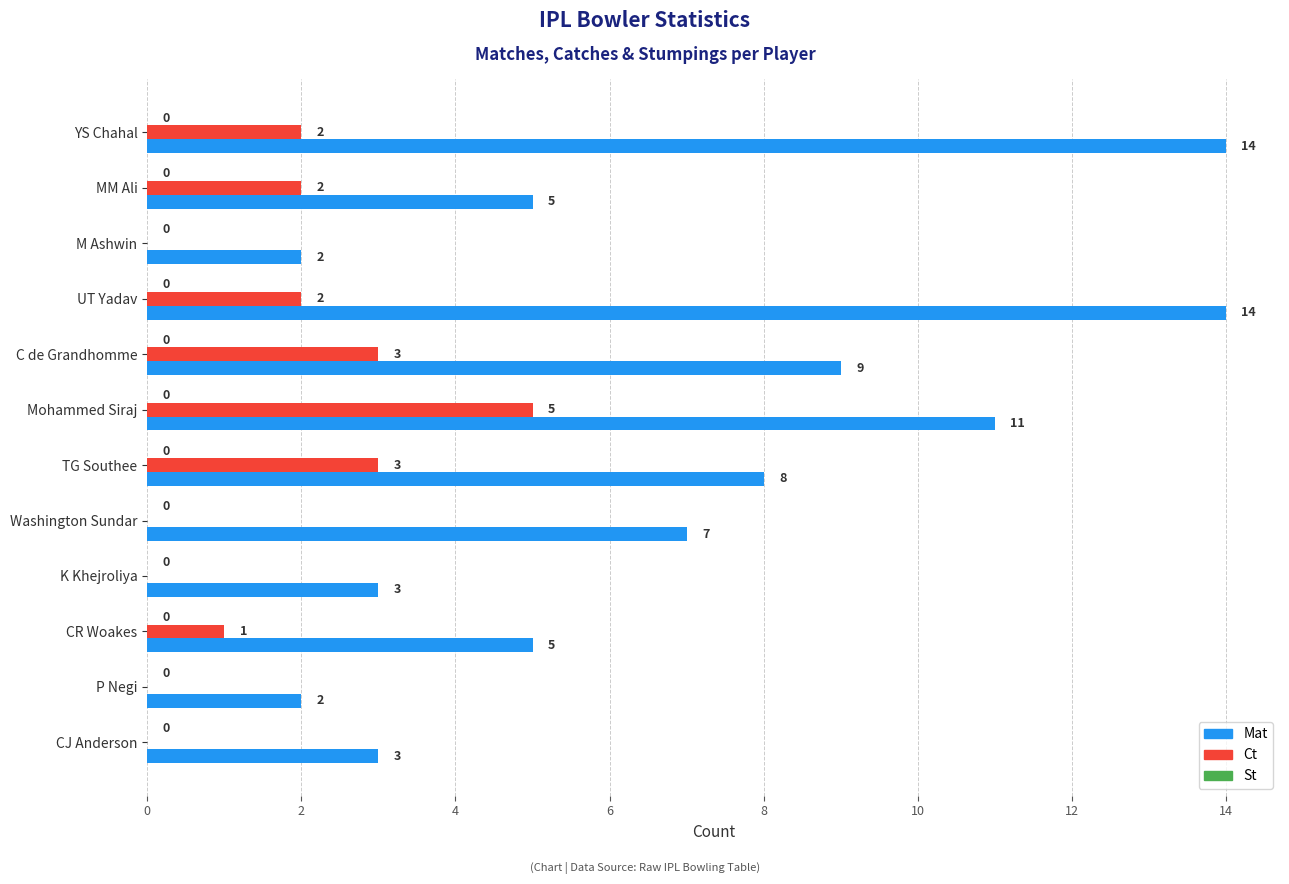

Which series changed the most between CR Woakes and CJ Anderson?

Mat